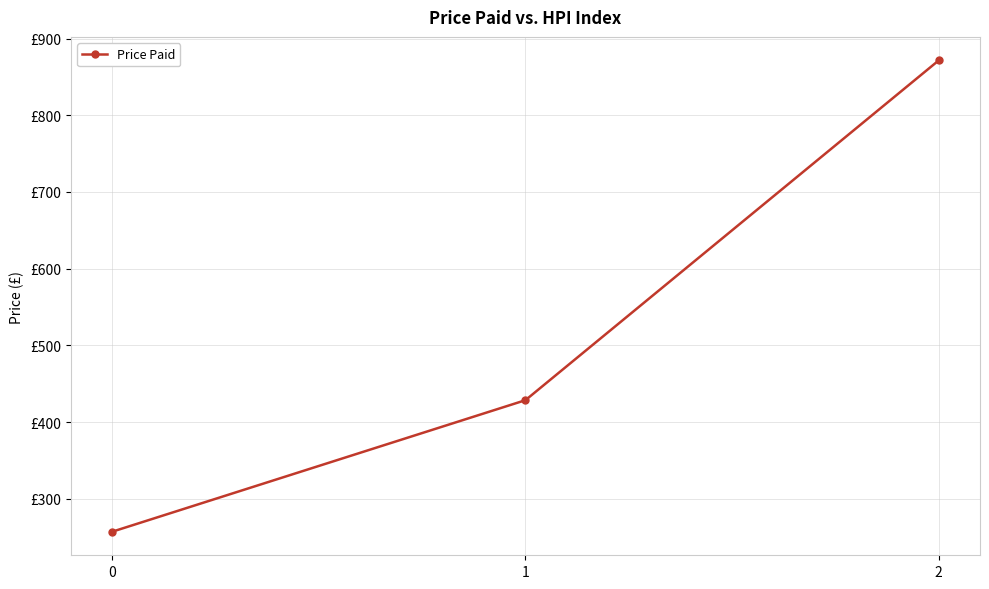

Does the chart have visible grid lines?

Yes